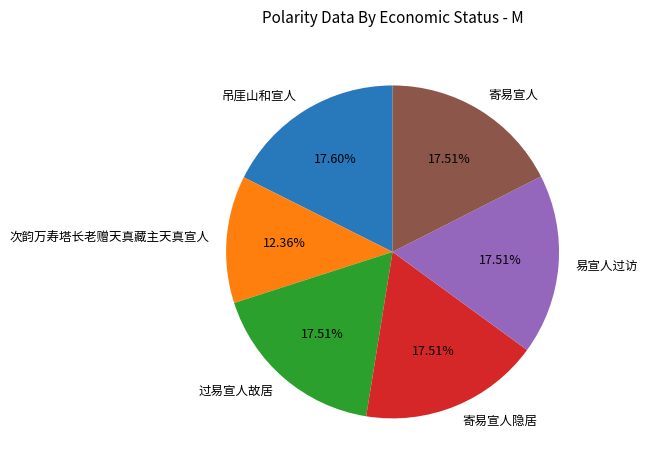

To the nearest percent, what is the difference between the largest and smallest slice percentages?

5%